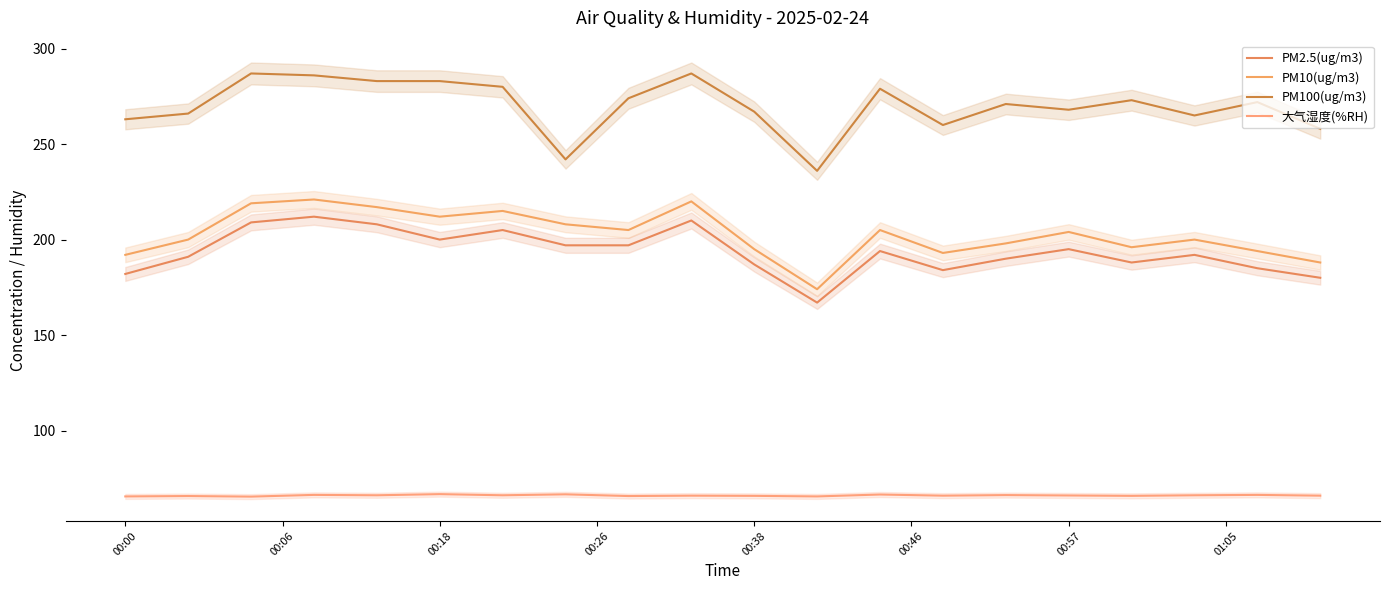

At which label is PM2.5(ug/m3) closest to 189?

14